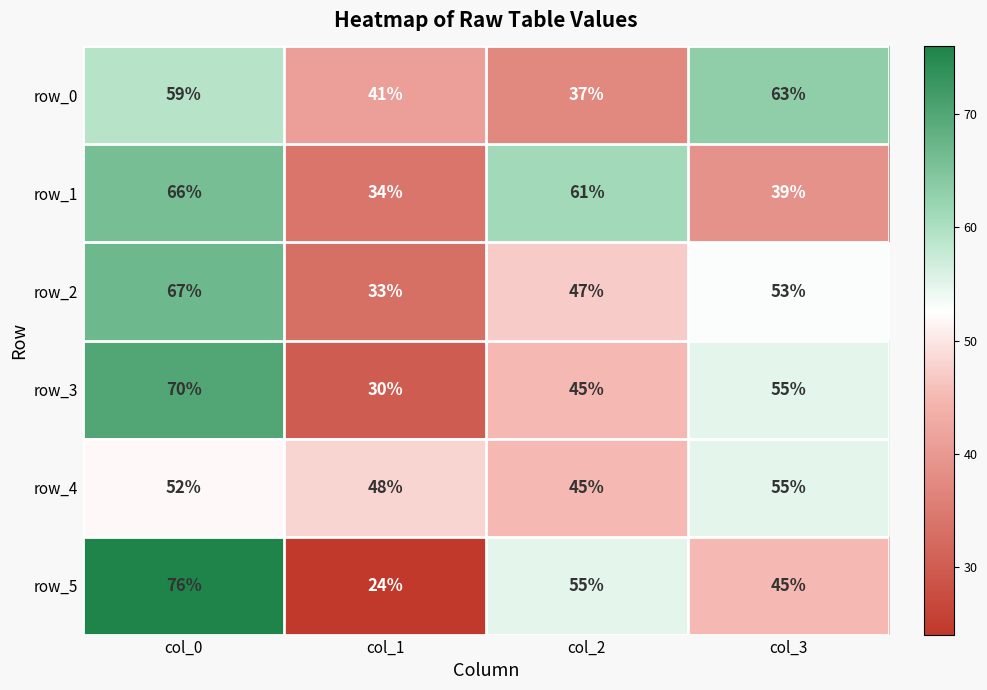

Is it true that row_5 equals 24 at col_1?

True